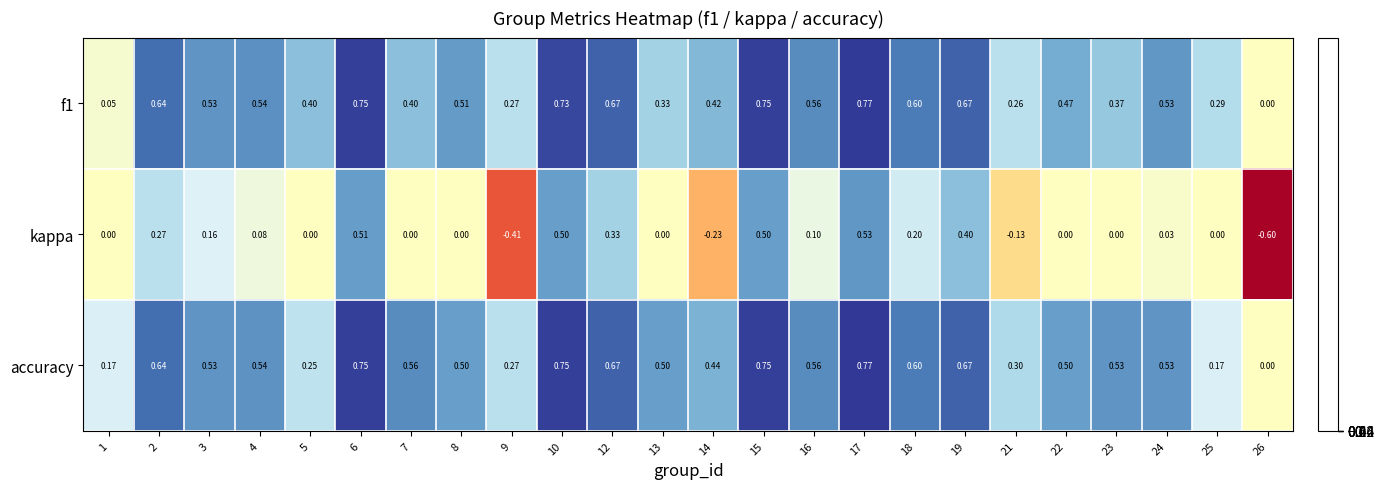

Between 2 and 10, which series saw the biggest shift?

kappa